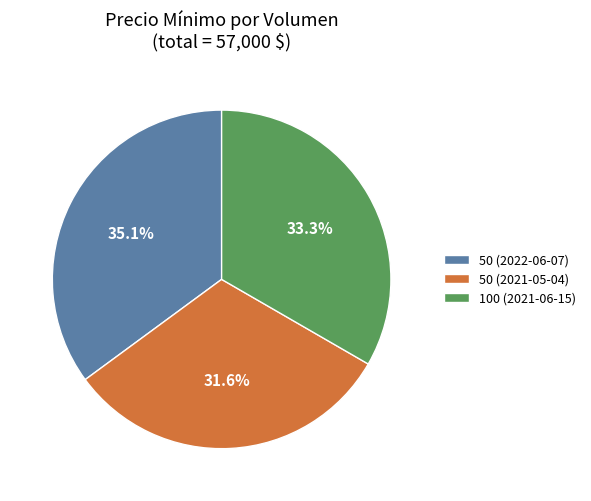

Count the number of slices in the pie.

3